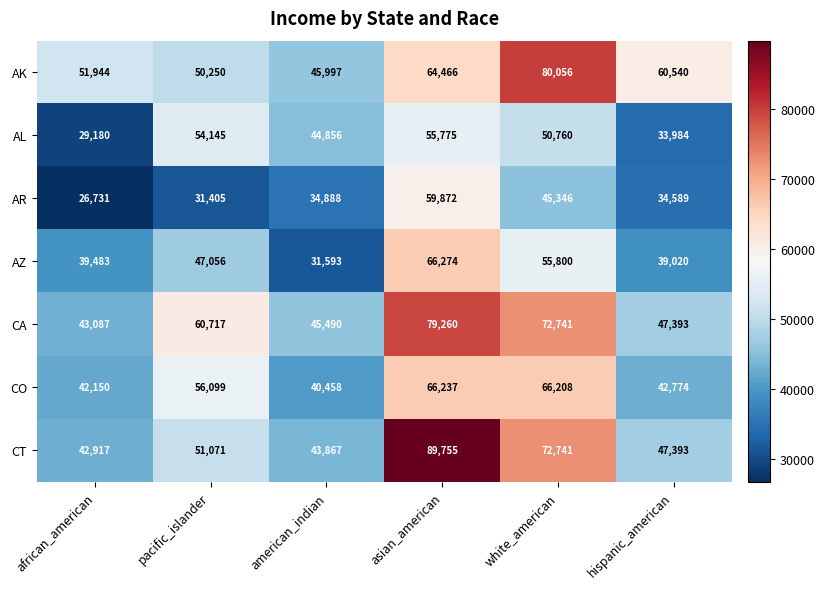

True or false: AZ has a value of 31593 at american_indian.

True